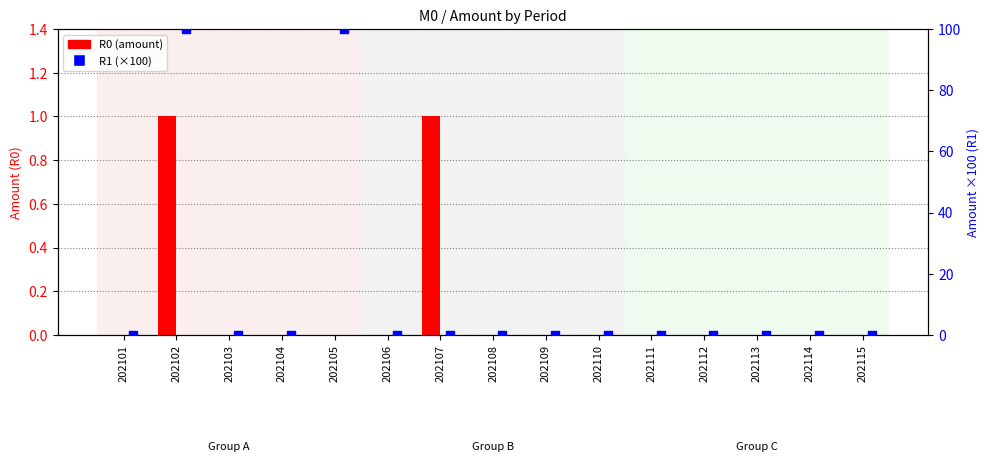

What are all the series names shown in the legend?

R0, R1